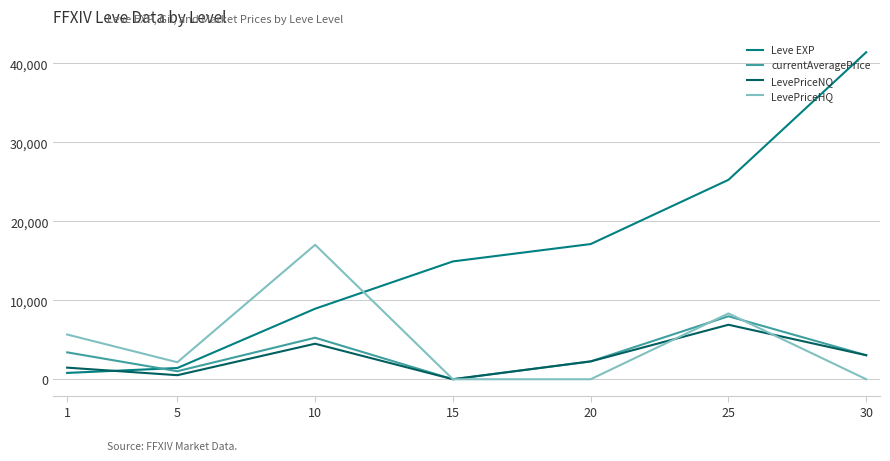

What is the highest value of the LevePriceHQ series?

17022.2